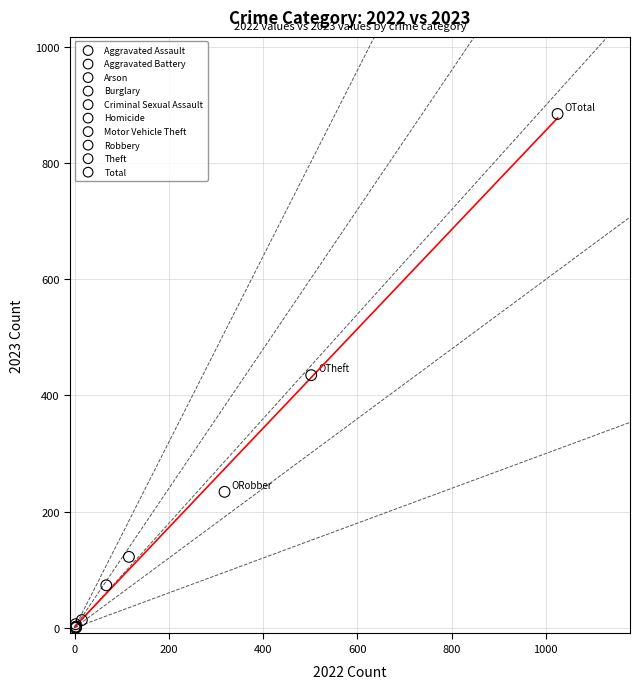

What are all the series names shown in the legend?

Aggravated Assault, Aggravated Battery, Arson, Burglary, Criminal Sexual Assault, Homicide, Motor Vehicle Theft, Robbery, Theft, Total